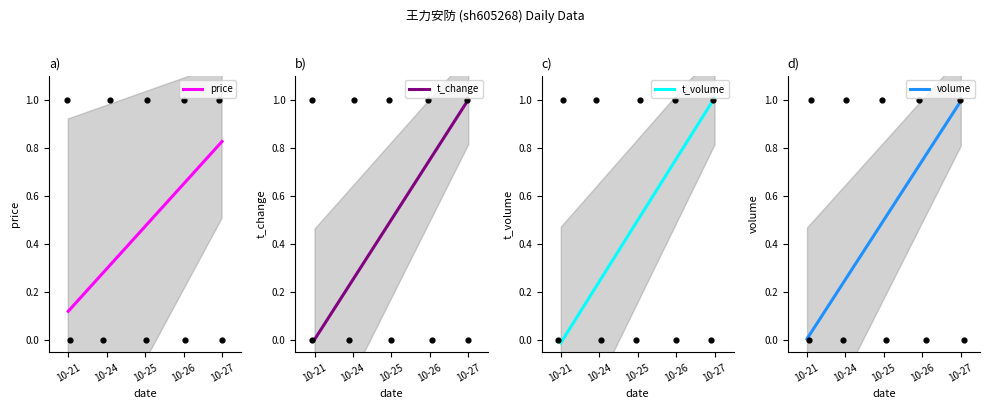

Which series contains the lowest Y value?

t_volume